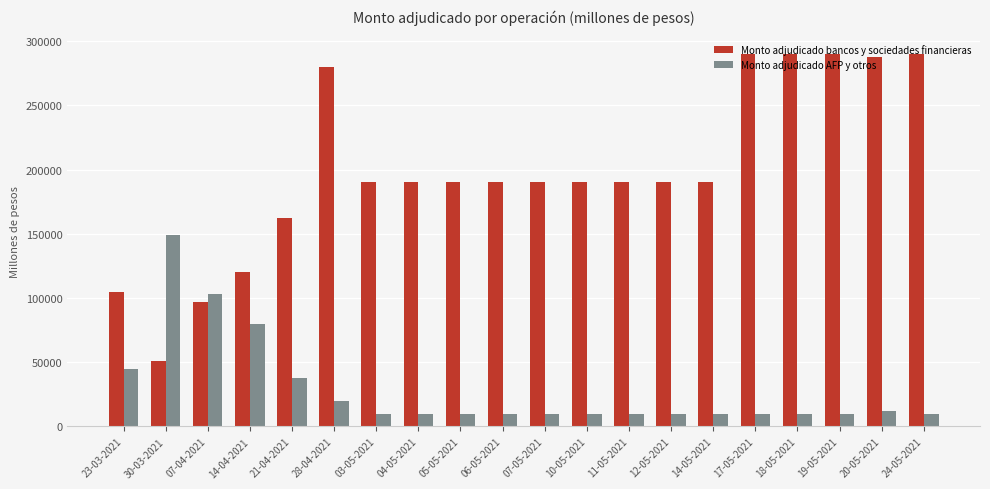

Is it true that Monto adjudicado bancos y sociedades financieras equals 89782 at 28-04-2021?

False